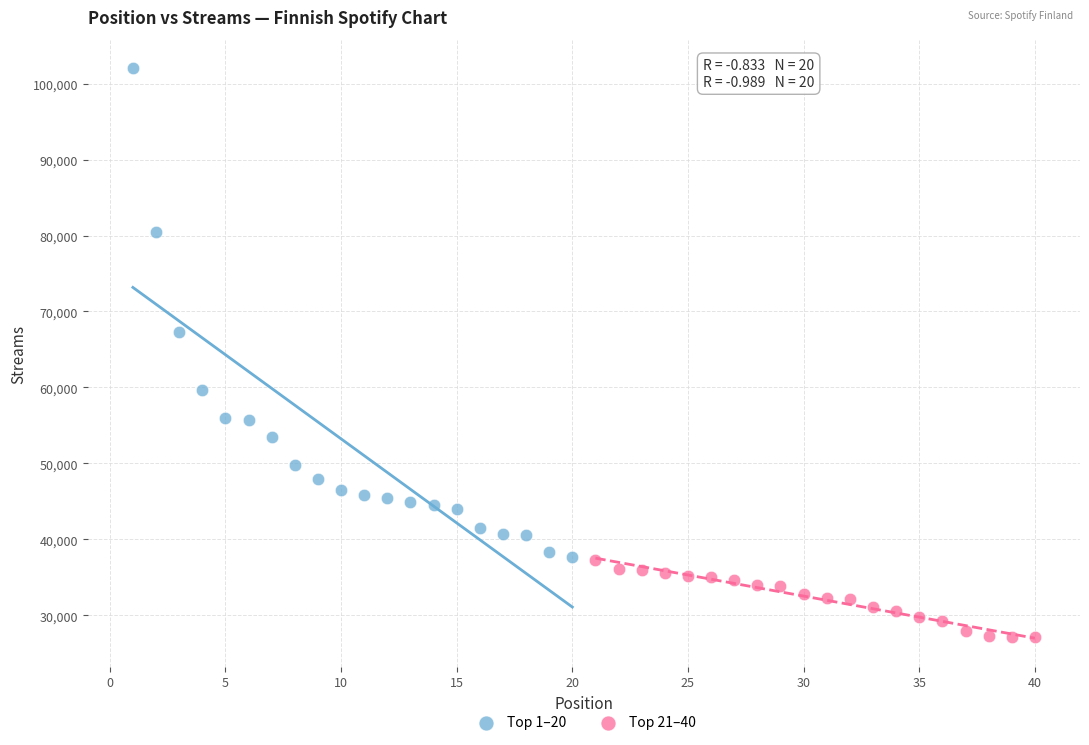

Which series reaches the maximum Y coordinate?

Top 1–20